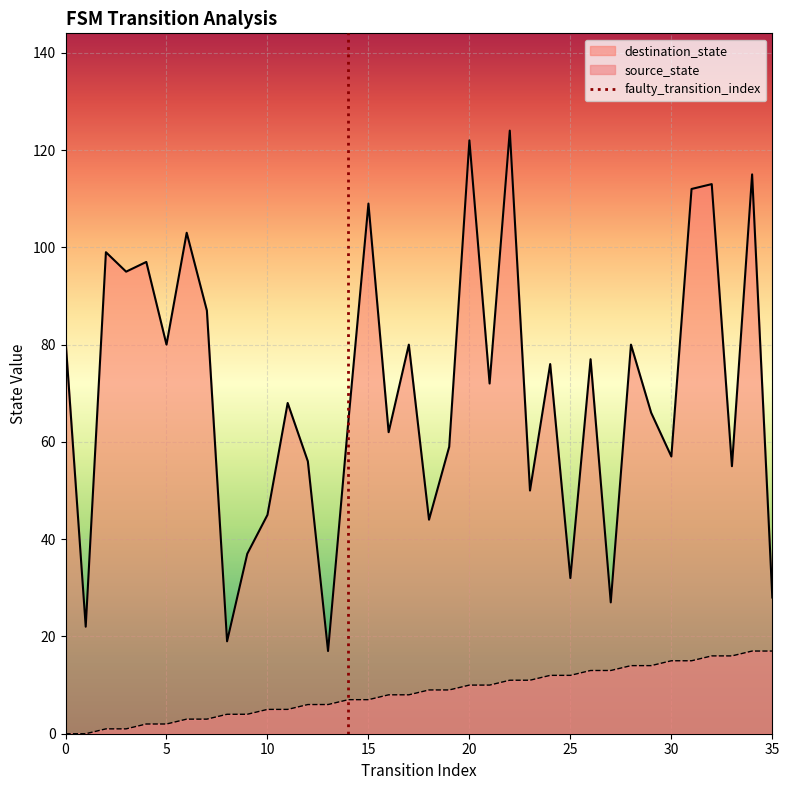

True or false: source_state and destination_state cross at least once.

False